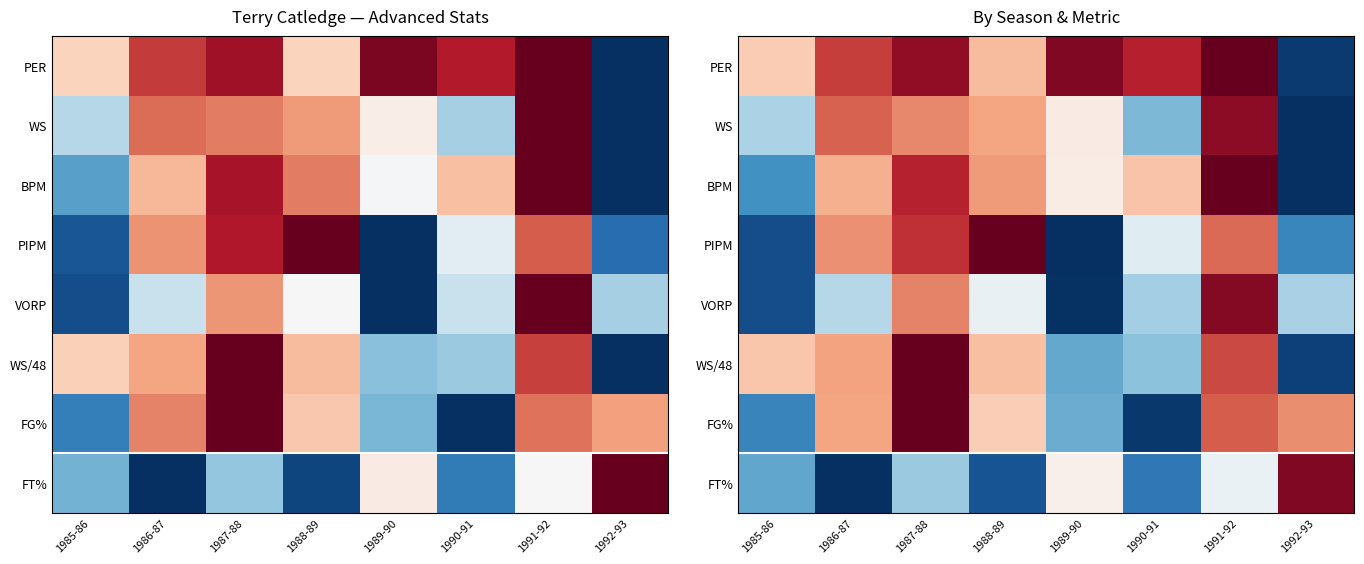

What is the greatest value displayed?

1.0